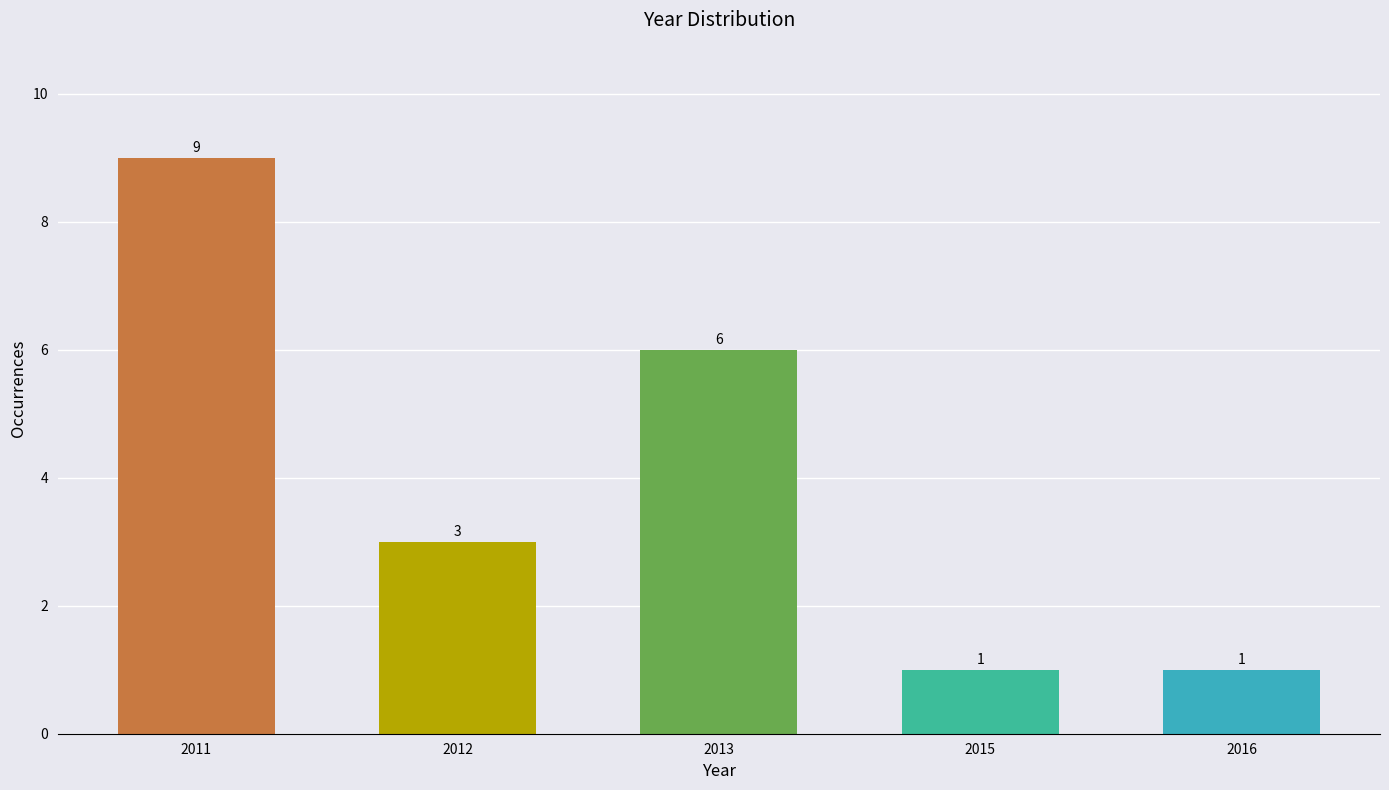

Reading right to left, transcribe all the data shown in this chart.

2016=1	2015=1	2013=6	2012=3	2011=9